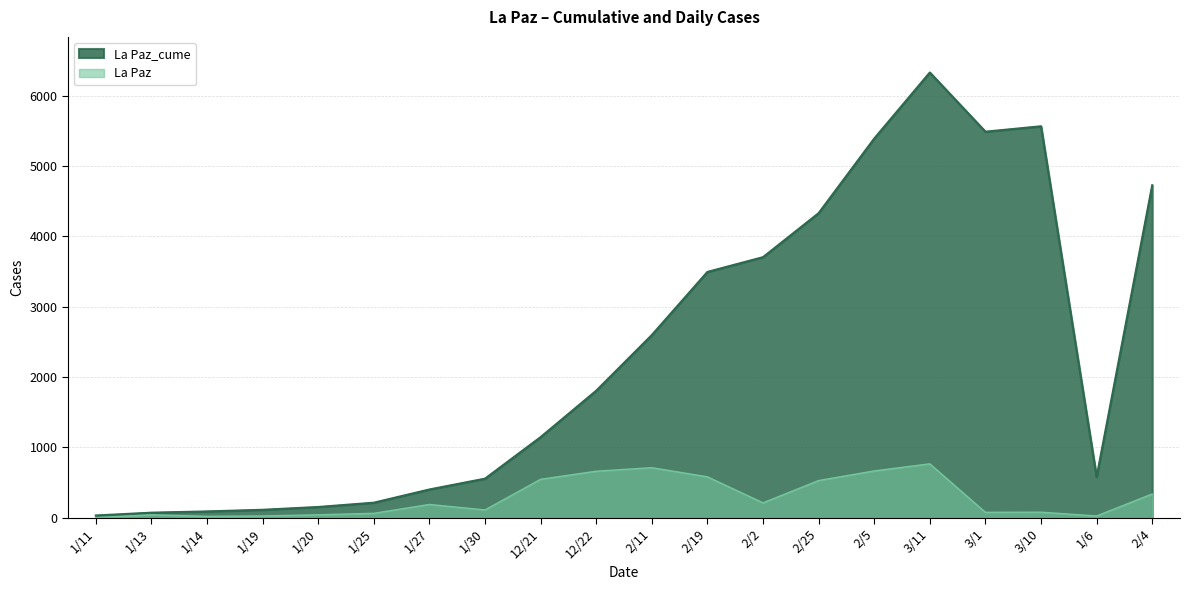

How many data points in La Paz_cume are above 1805?

9